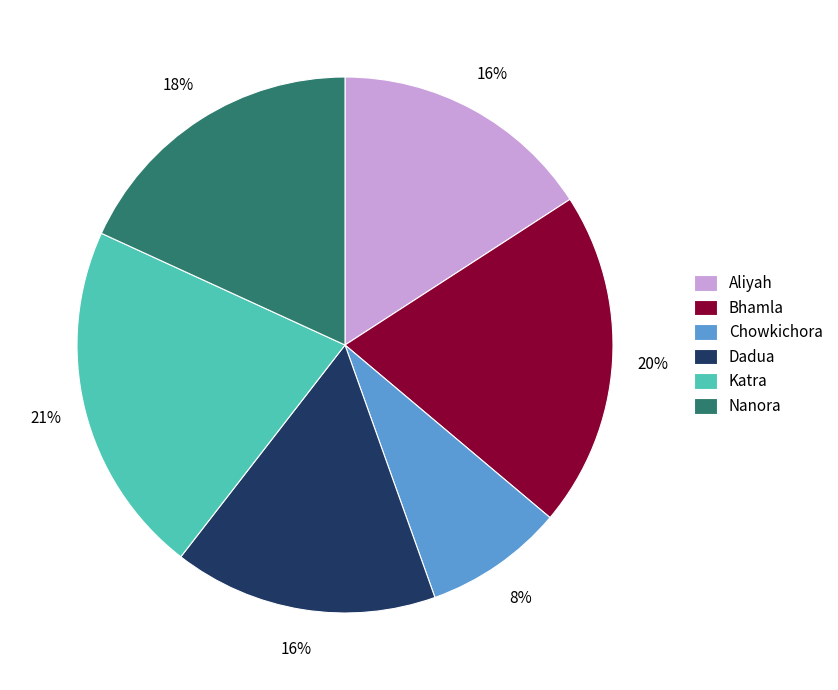

To the nearest percent, what is the average slice percentage?

17%